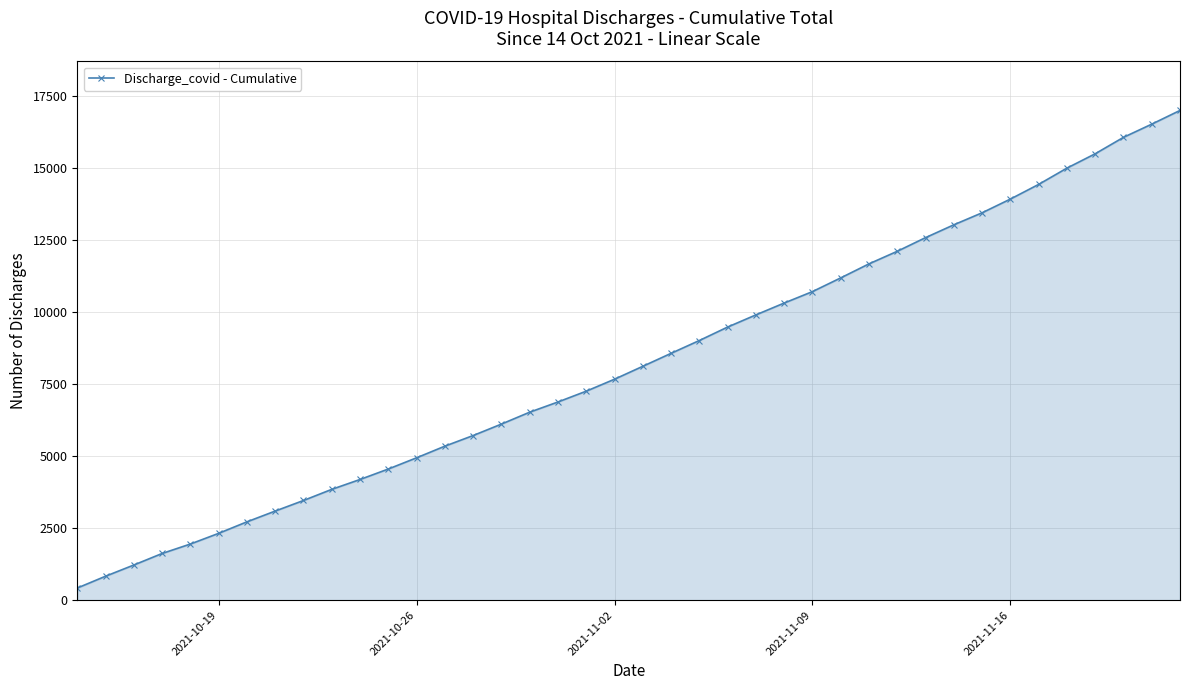

What is the value of the 34th point from the left?

13918